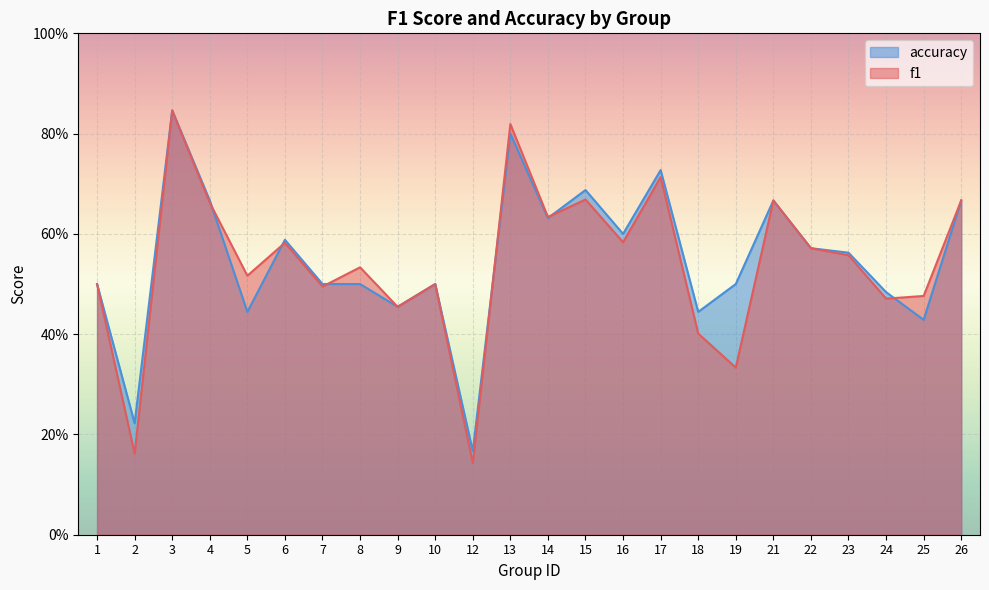

How many intersections are there between accuracy and f1?

6